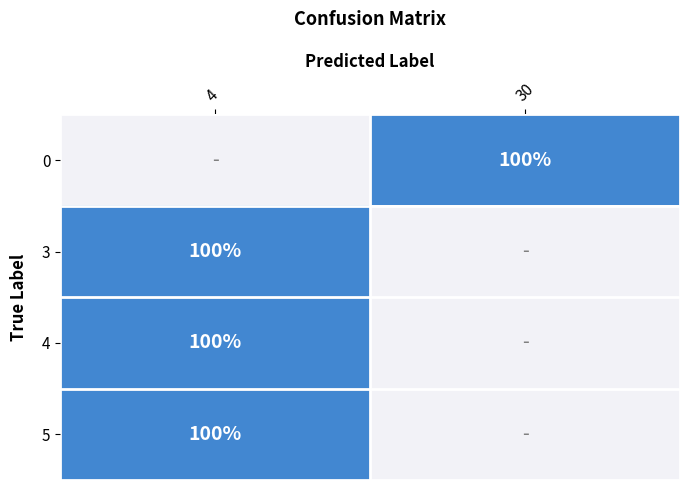

The 3 series shows 150 at 4. True or false?

False